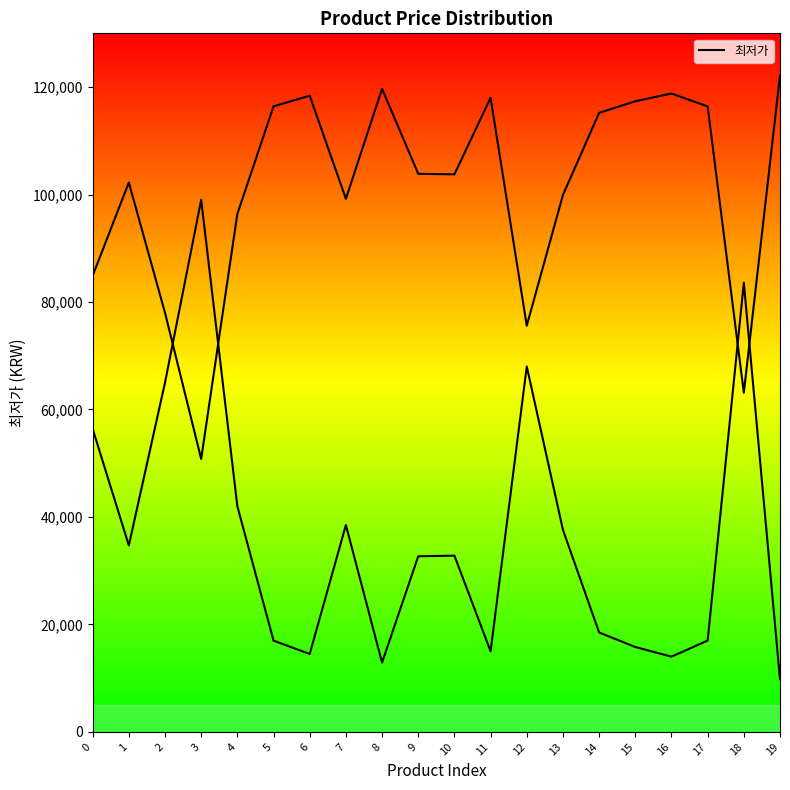

At which category does the chart reach its minimum across all series?

19